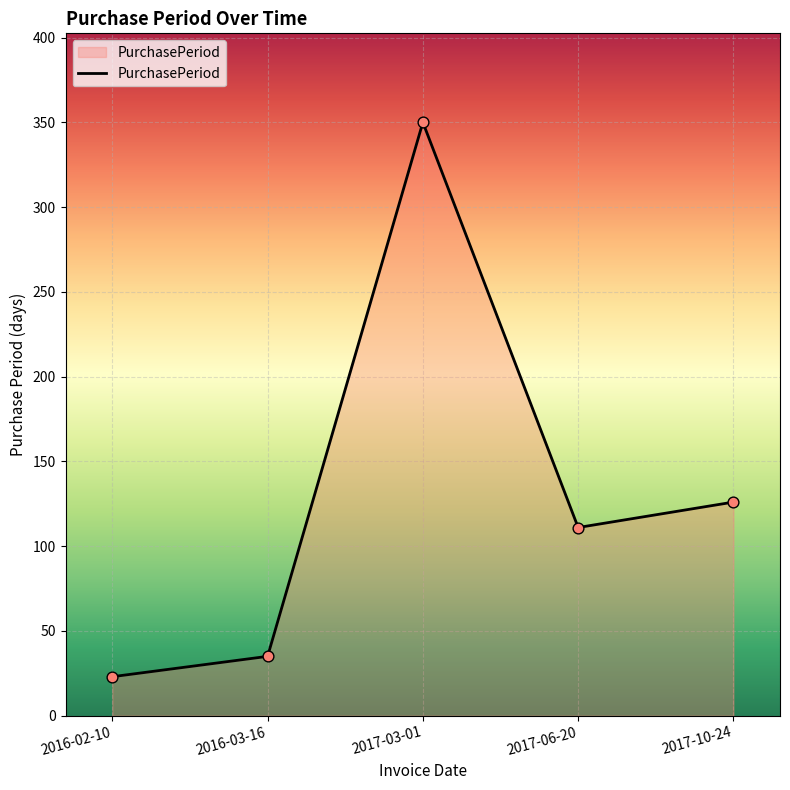

Between 2016-02-10 and 2017-10-24, which is larger?

2017-10-24